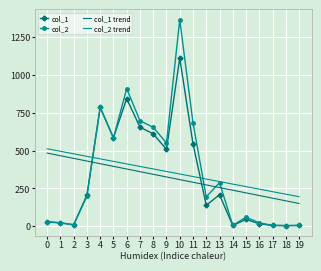

At which category is the sum across all series the highest?

10